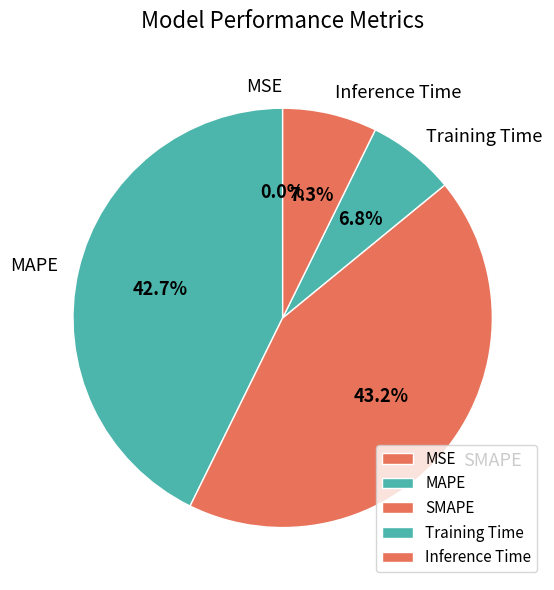

Is there any slice that represents more than half of the pie?

No